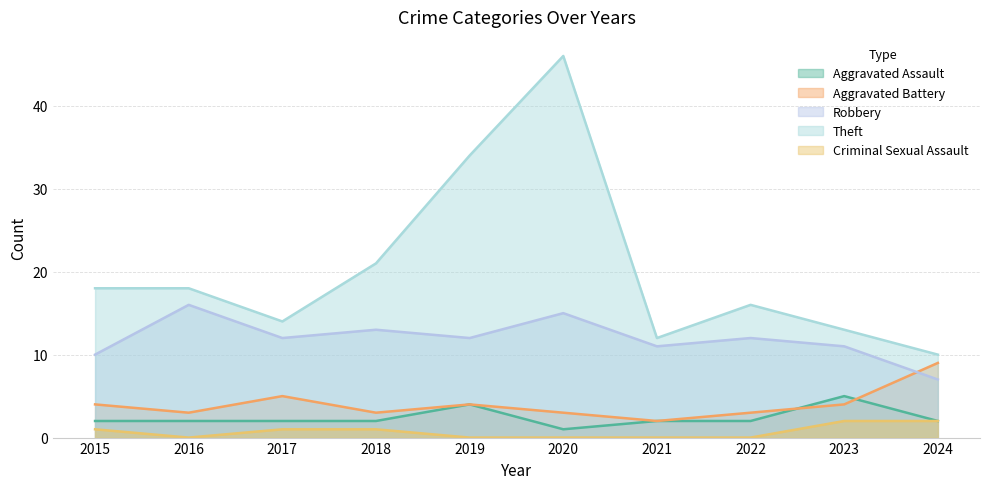

What is the sum of the Theft values at 2016 and 2020?

64